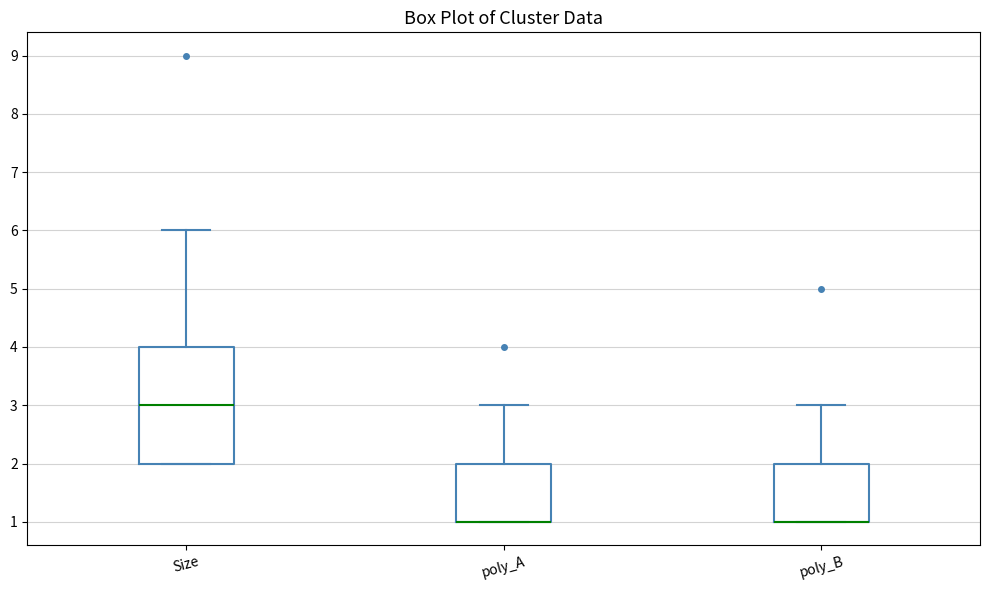

Where is the lower edge of the box for Size on the y-axis? The values are not printed on the chart, so give them approximately, as read against the axis.

2